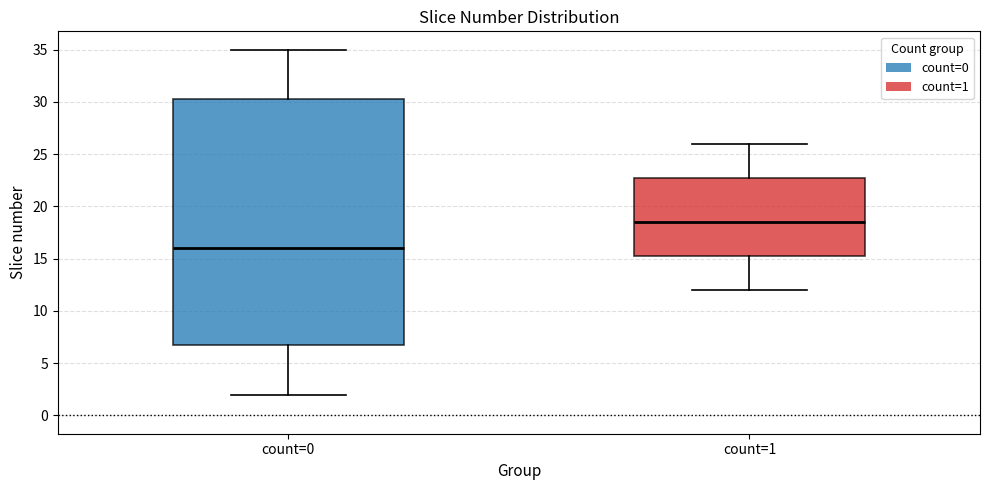

Which box has the lowest median line?

count=0